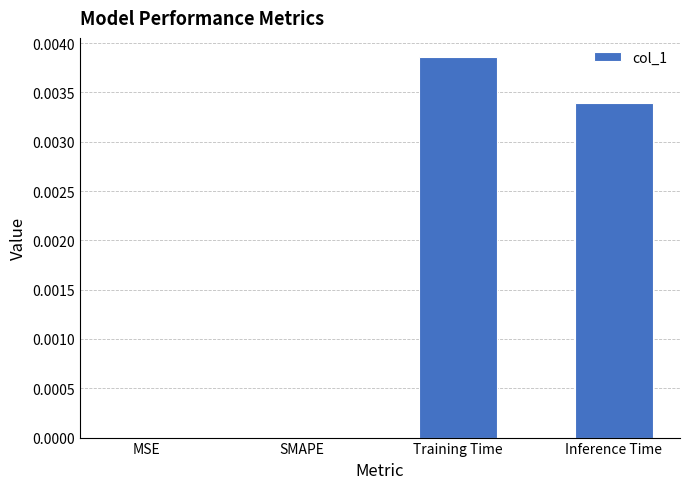

Is it true that the value at Inference Time is 0.0?

True